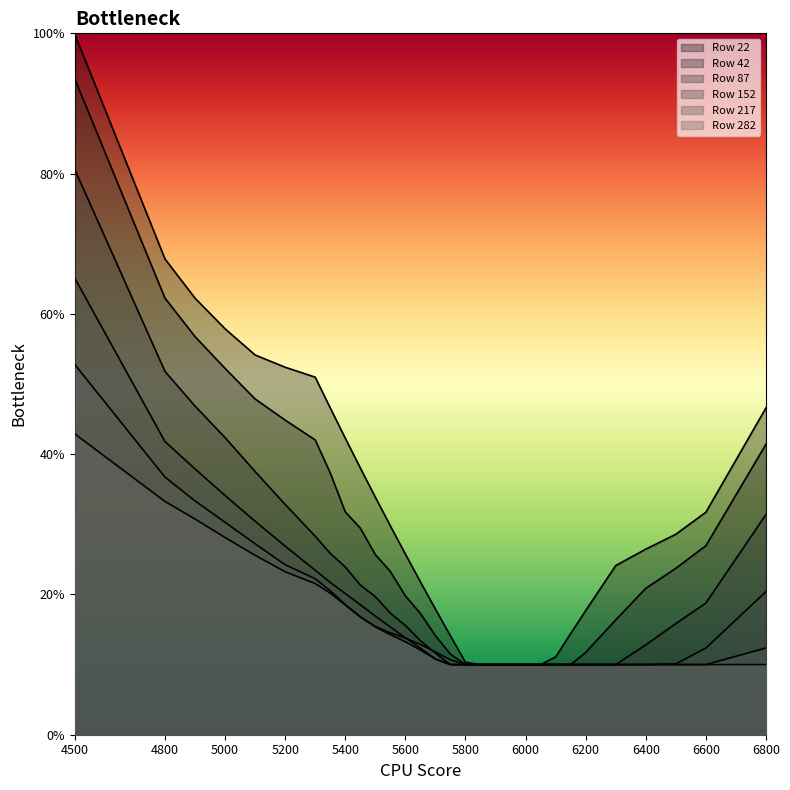

At 4500, list the series in order from largest to smallest.

22, 42, 87, 152, 217, 282